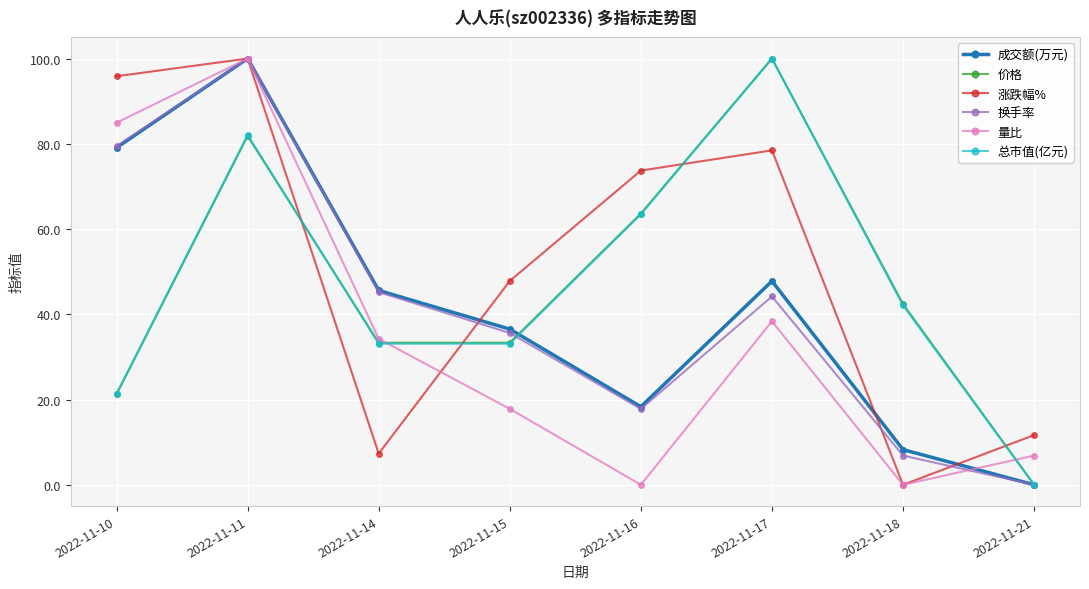

Which category has the lowest value in the 价格 series?

2022-11-21